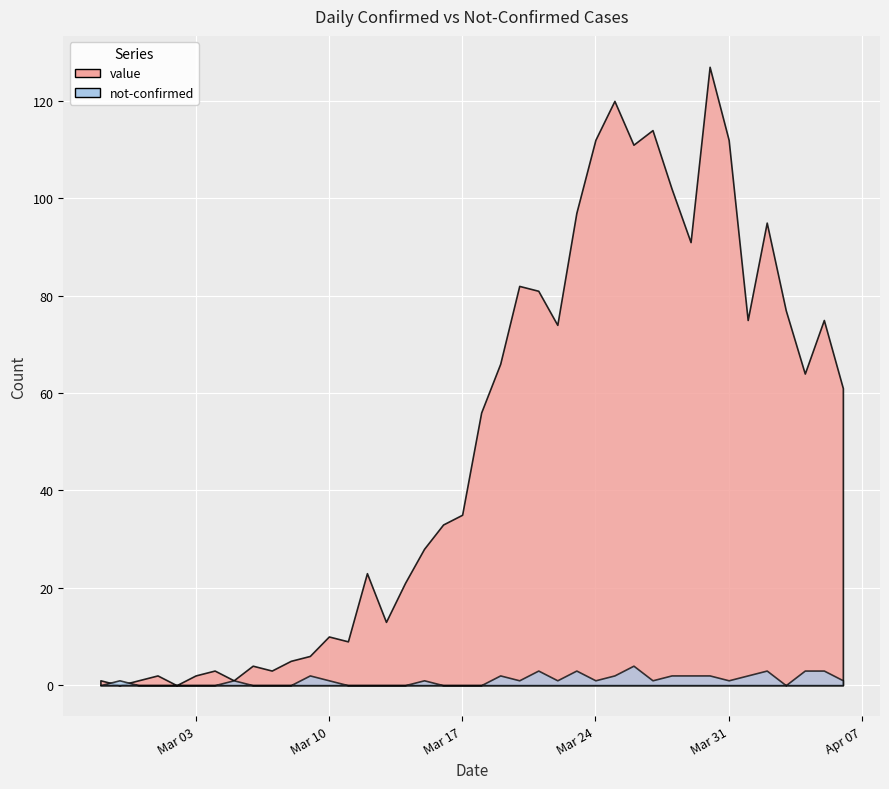

True or false: not-confirmed has a value of -2 at 2020-03-16.

False